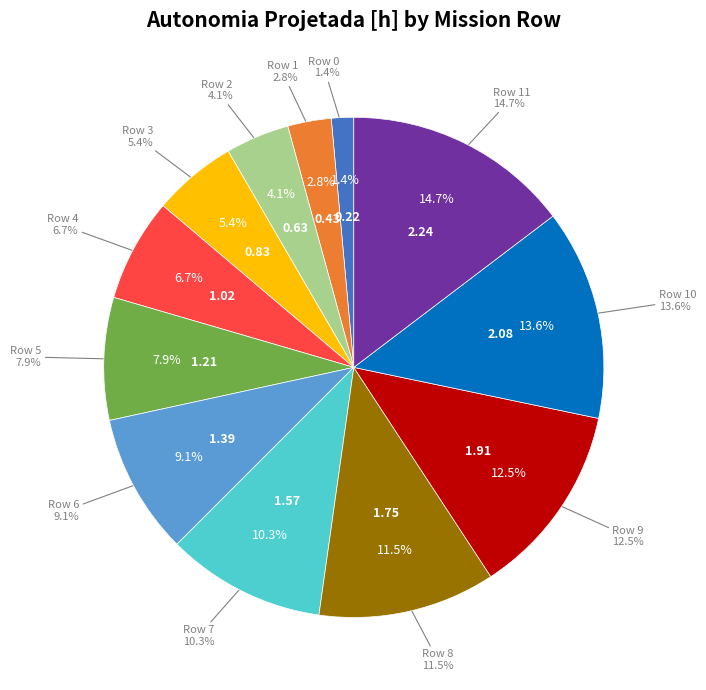

Rank the categories by value from highest to lowest.

11, 10, 9, 8, 7, 6, 5, 4, 3, 2, 1, 0